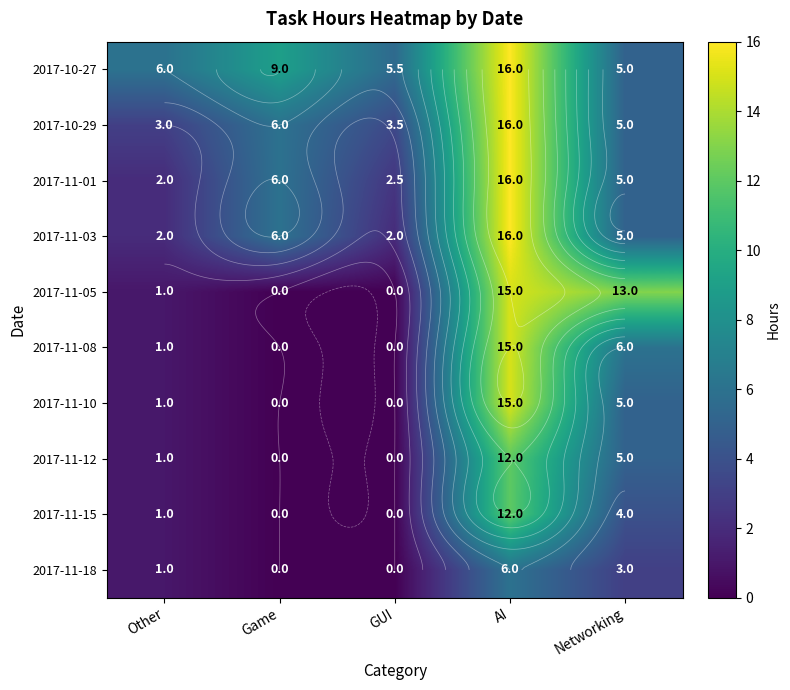

What is the sum of all 2017-10-29 values?

33.5